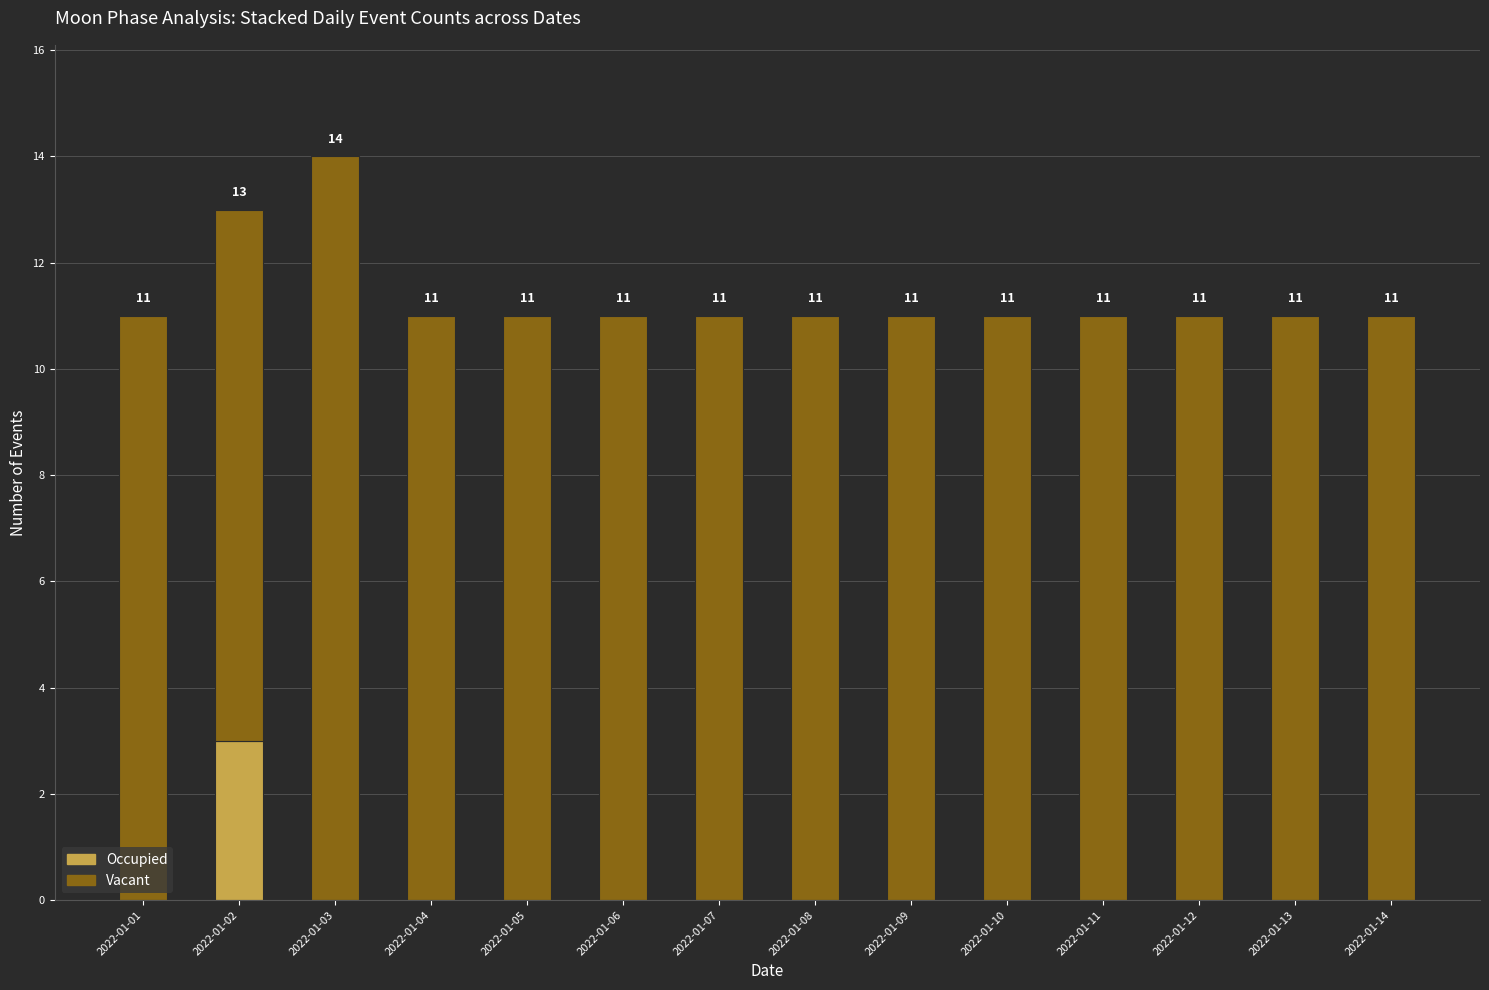

Reading right to left, what are the values for Occupied?

2022-01-14=0	2022-01-13=0	2022-01-12=0	2022-01-11=0	2022-01-10=0	2022-01-09=0	2022-01-08=0	2022-01-07=0	2022-01-06=0	2022-01-05=0	2022-01-04=0	2022-01-03=0	2022-01-02=3	2022-01-01=0